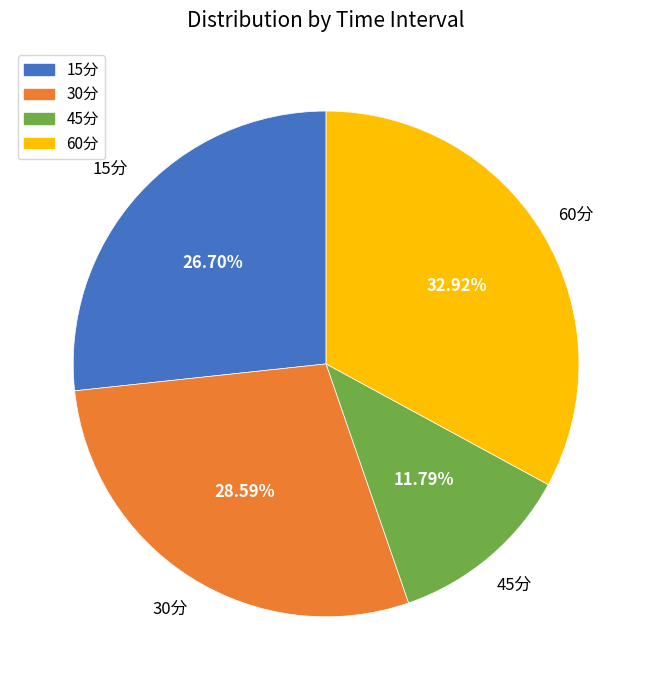

To the nearest percent, what is the difference between the largest and smallest slice percentages?

21%